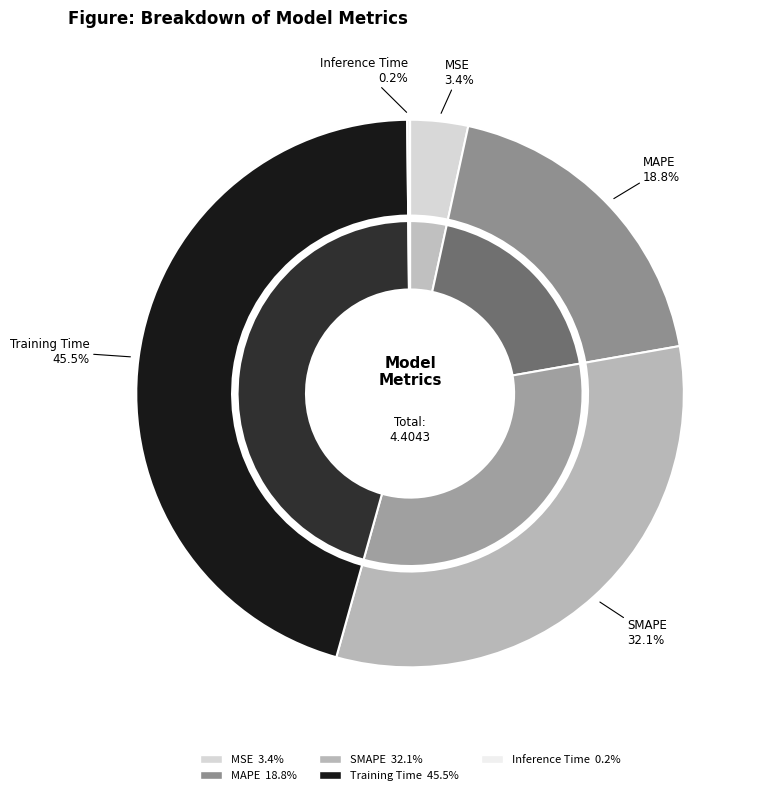

What is the smallest slice in the pie chart?

Inference Time